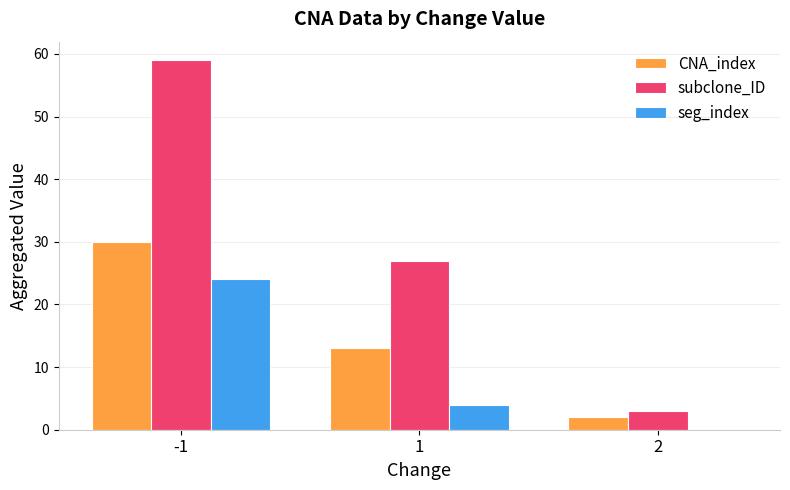

What is the sum of all subclone_ID values?

89